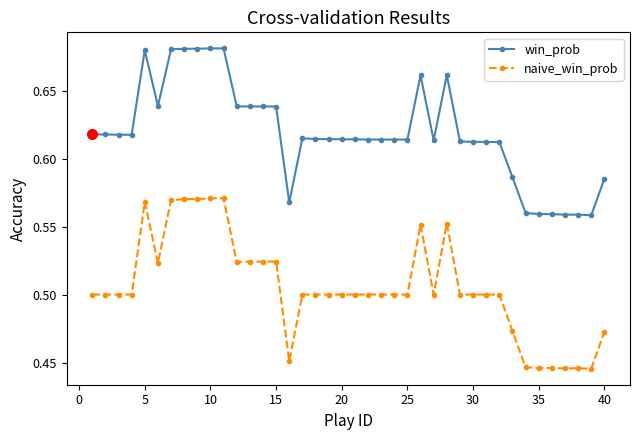

How many naive_win_prob values are between 0 and 1?

40